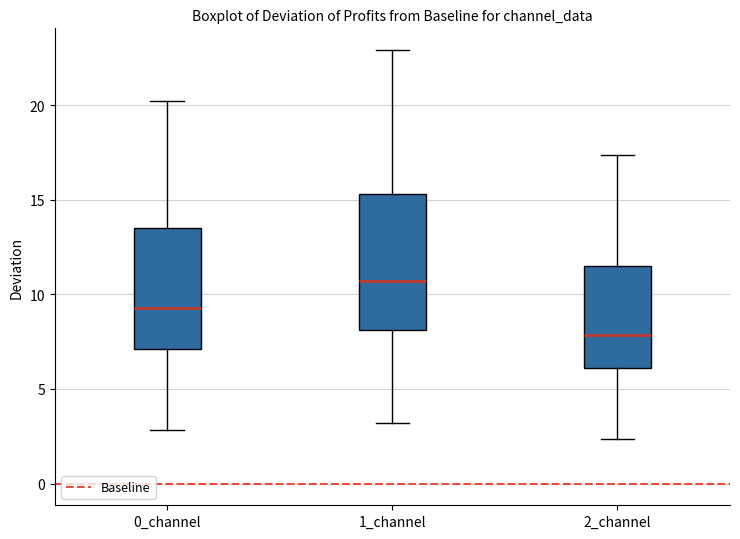

Which box's median line is the lowest?

2_channel